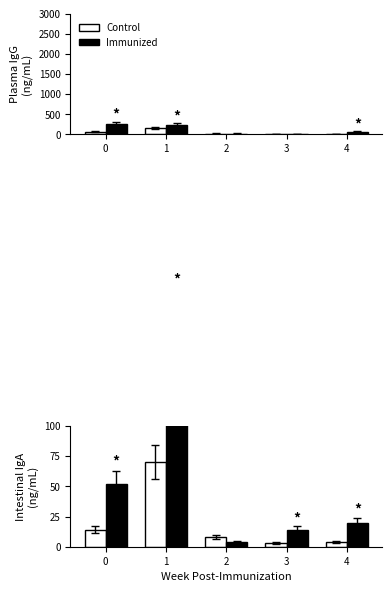

What is the sum of all Control values?

99